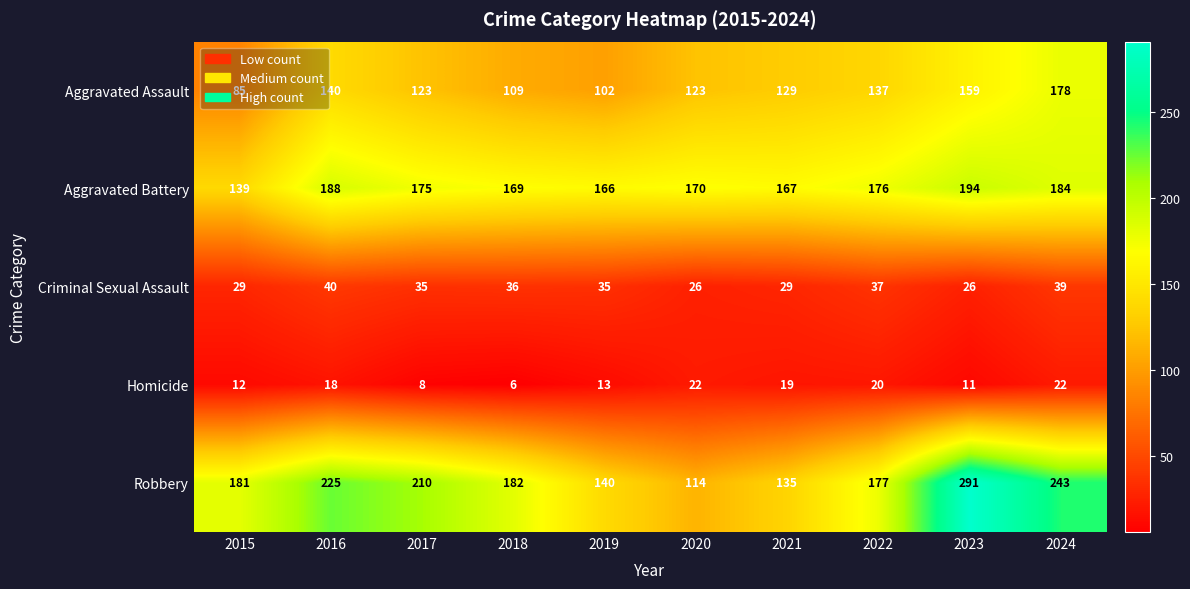

At how many categories does at least one series exceed 135?

10